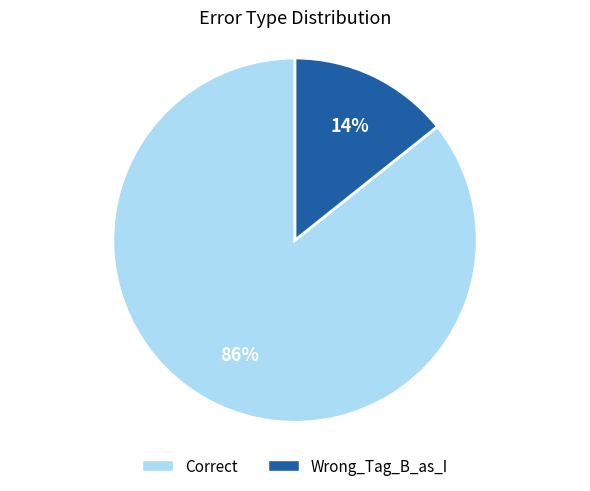

To the nearest percent, what is the average slice percentage?

50%